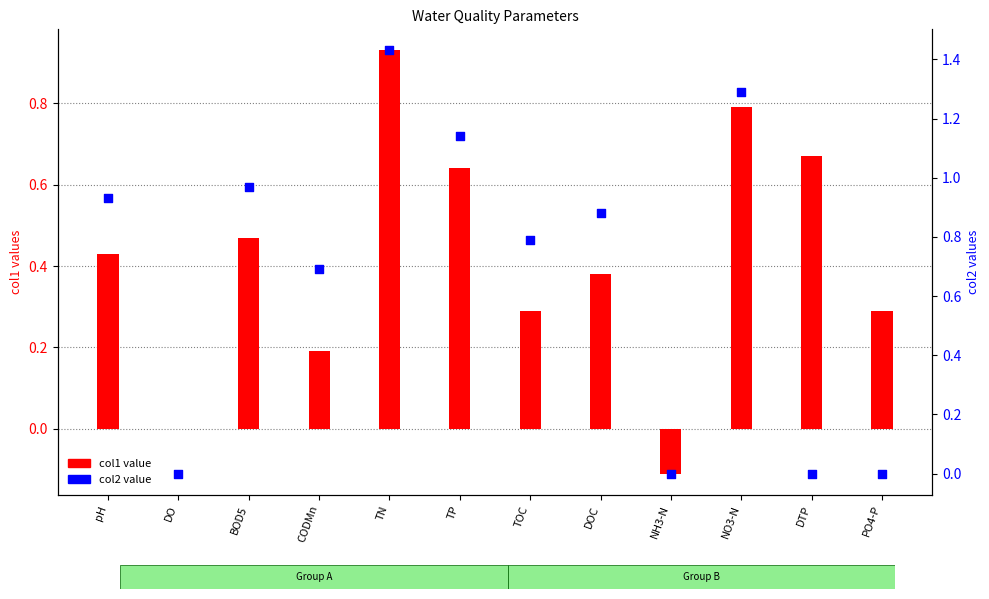

Is the value of col1 value at TP greater than the value of col2 value at CODMn?

No